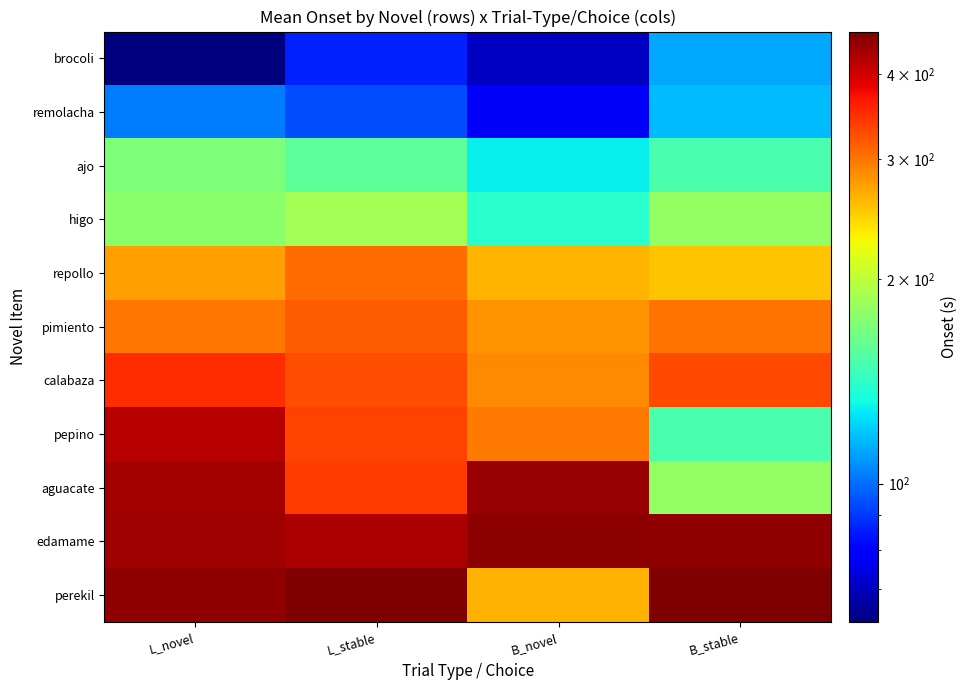

Which series has the largest total across all categories?

edamame